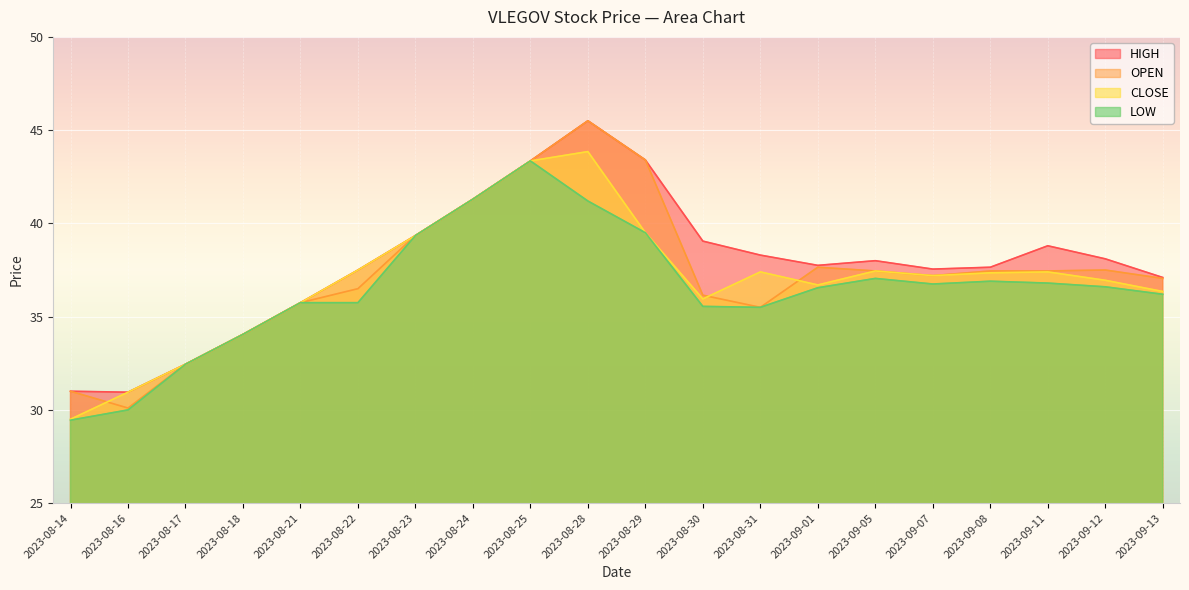

What position from the left is 2023-09-07?

16